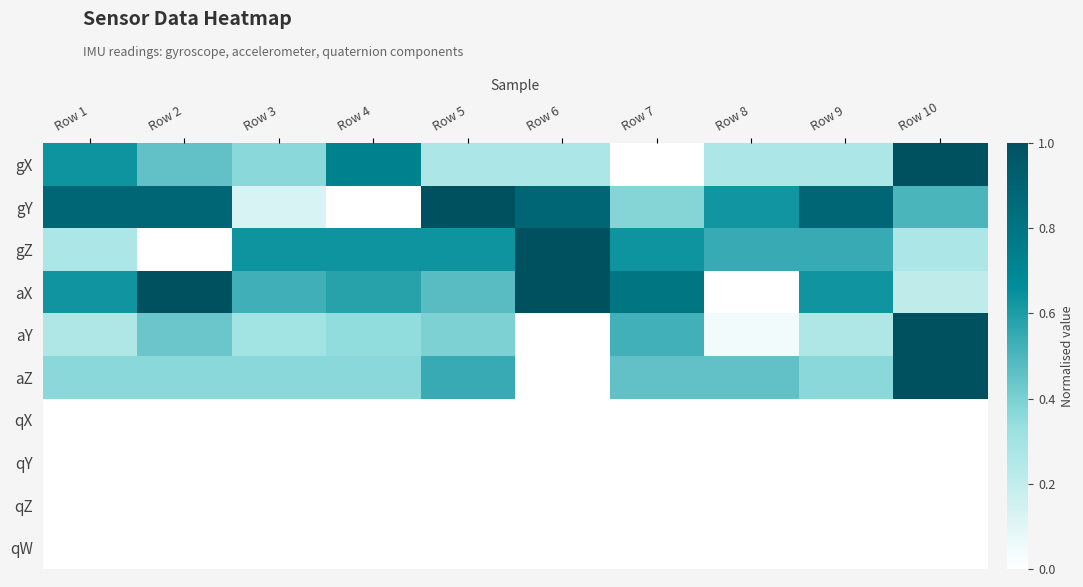

Which has a higher value, Row 7 or Row 9?

Row 9